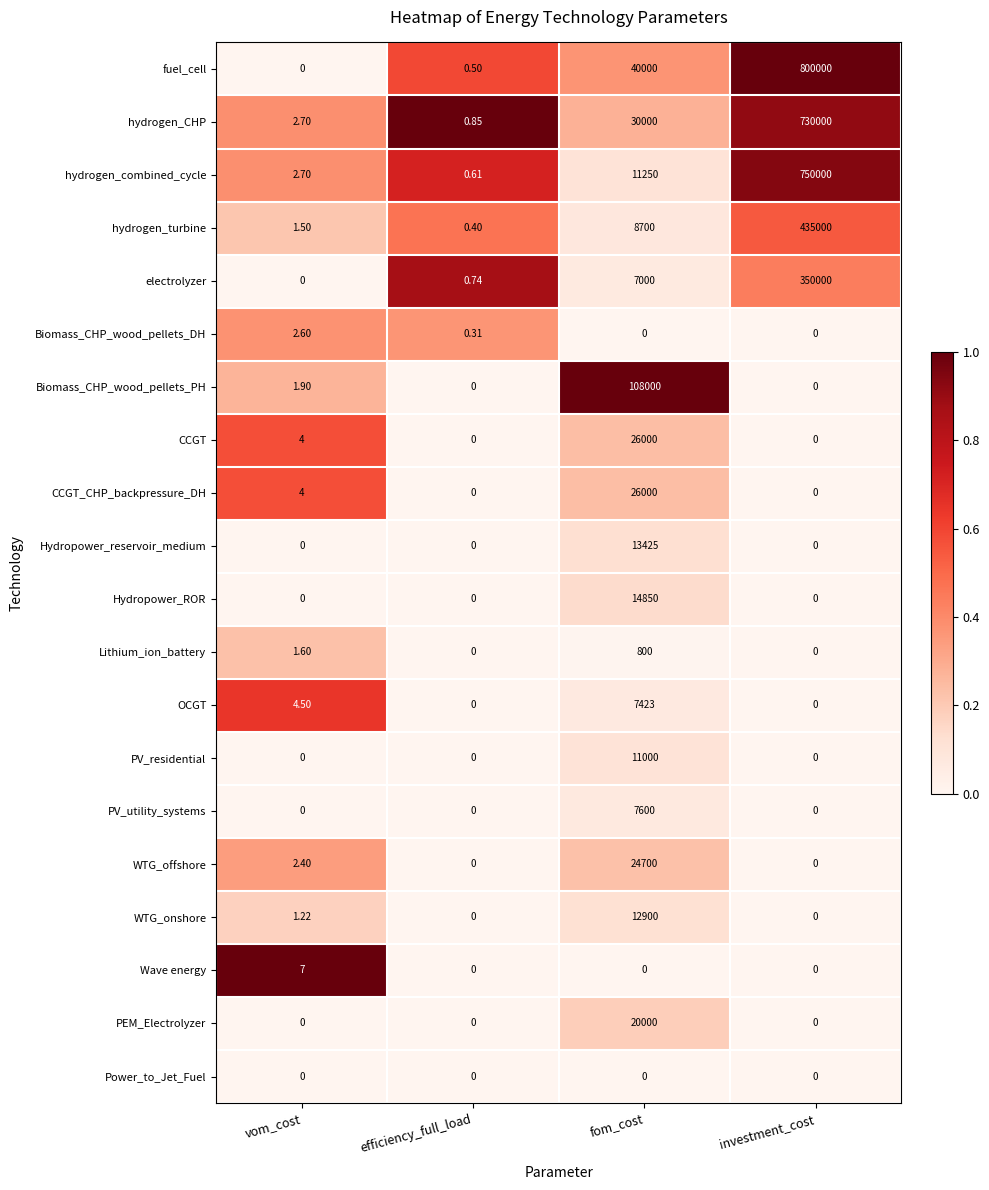

Where does the OCGT series first go above 4?

vom_cost